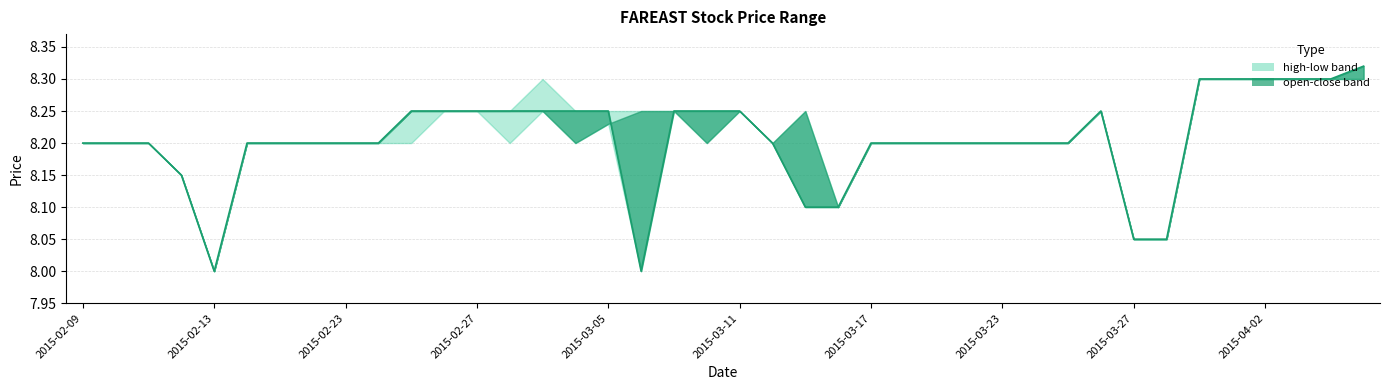

Reading right to left, transcribe all the data shown in this chart.

8.3	8.3	8.3	8.3	8.3	8.3	8.1	8.1	8.2	8.2	8.2	8.2	8.2	8.2	8.2	8.2	8.1	8.1	8.2	8.2	8.2	8.2	8.0	8.2	8.2	8.2	8.2	8.2	8.2	8.2	8.2	8.2	8.2	8.2	8.2	8.0	8.2	8.2	8.2	8.2